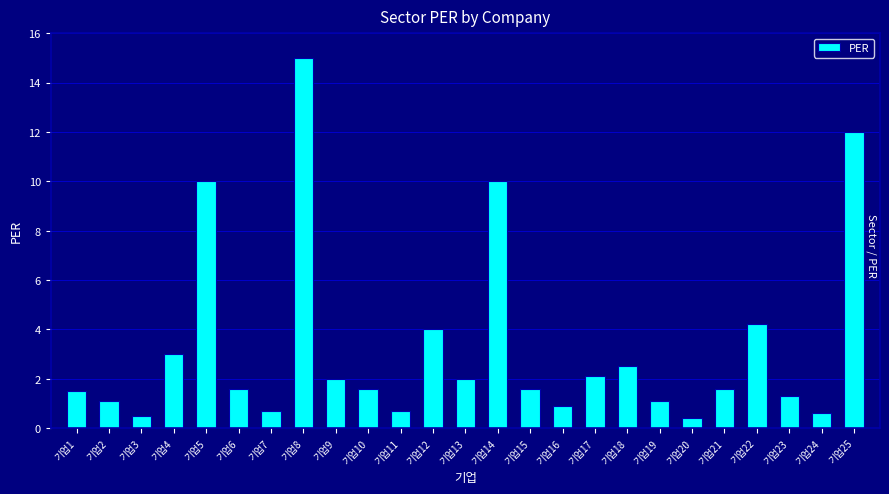

Where does the data first go above 1?

기업1